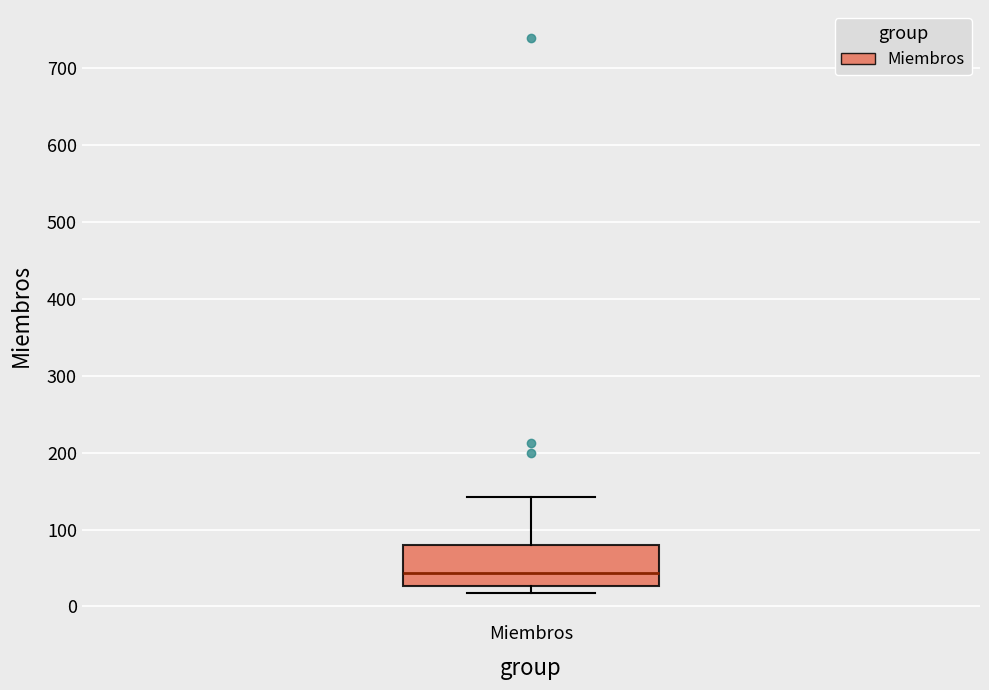

Read this box plot against the y-axis: the position of the median line, the range covered by the box, and the ends of both whiskers. The values are not printed on the chart, so give them approximately, as read against the axis.

median 40, box 30 to 80, whiskers 20 to 140